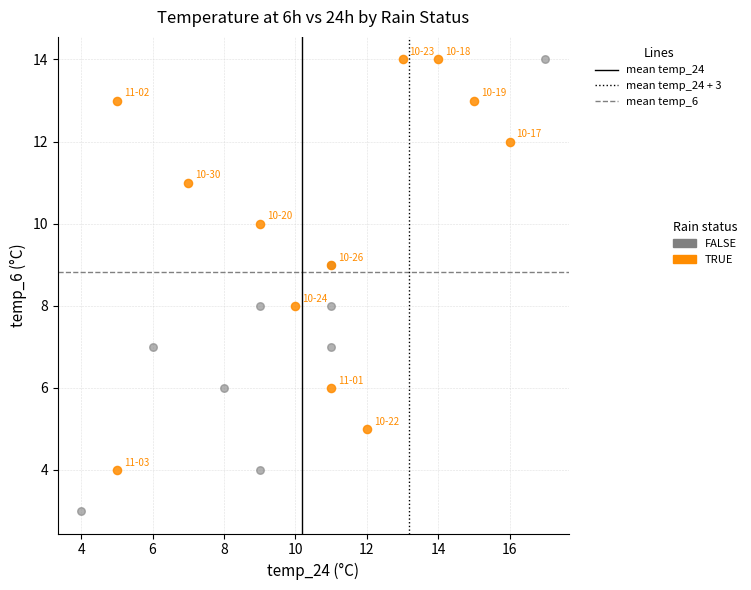

Which series contains the lowest Y value?

FALSE